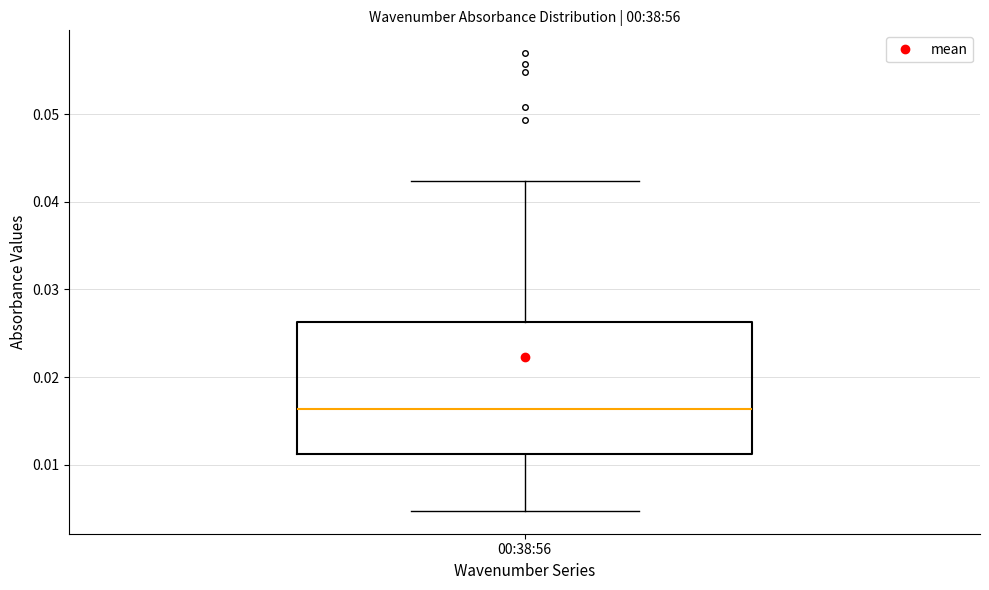

Where is the upper edge of the box for 00:38:56 on the y-axis? The values are not printed on the chart, so give them approximately, as read against the axis.

0.026